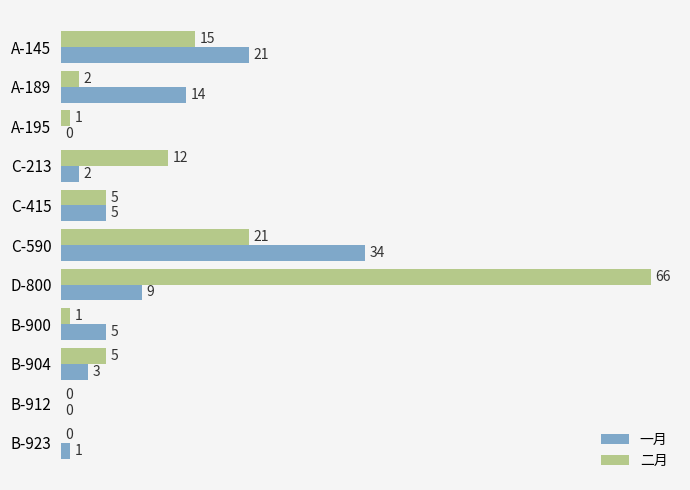

At which category is the sum across all series the highest?

D-800